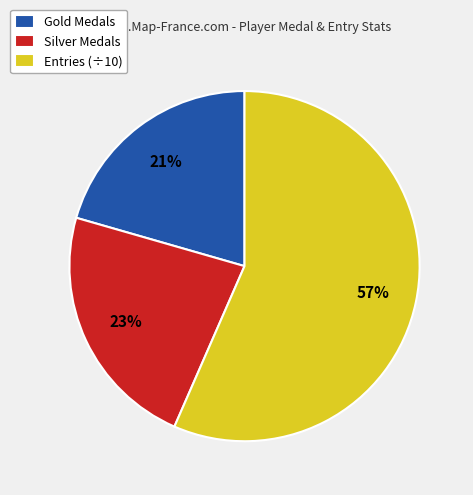

What is the smallest slice in the pie chart?

Gold Medals